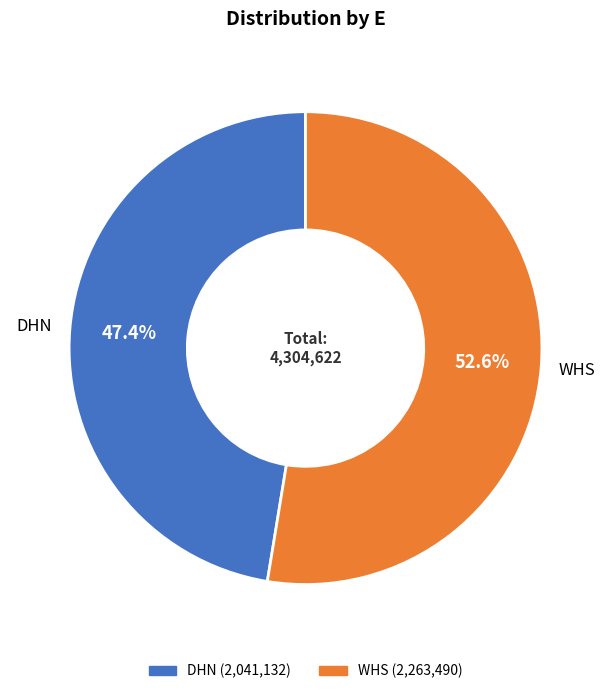

Is it true that WHS is 38% of the pie?

False